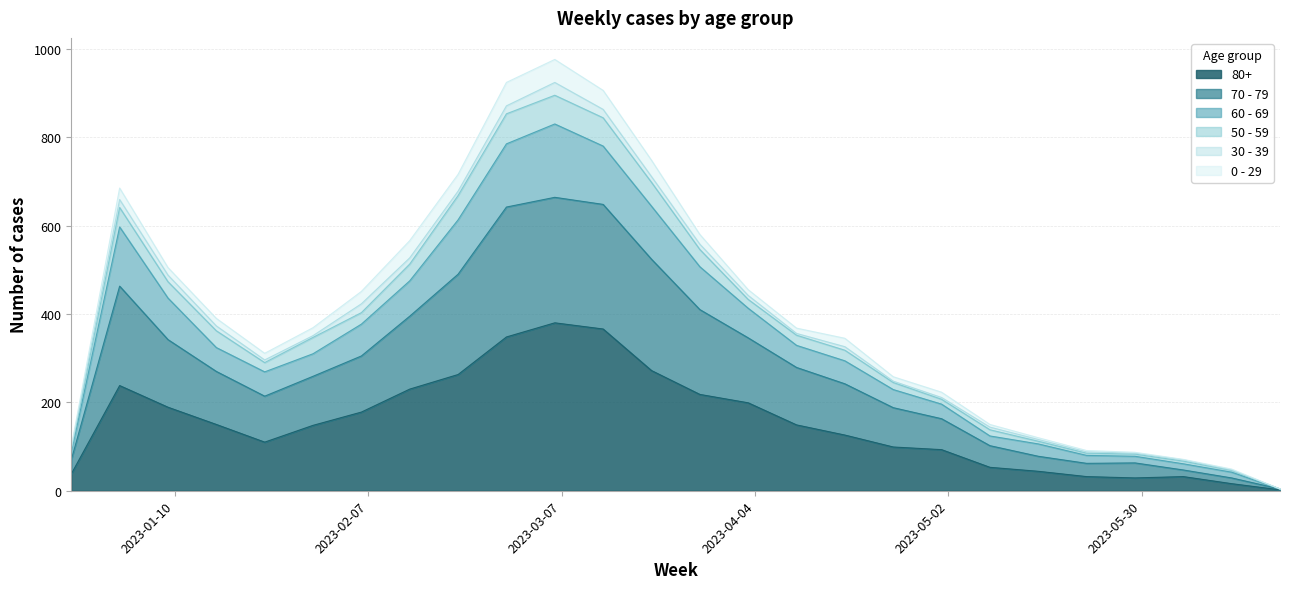

Does the chart display data point markers on the line(s)?

No